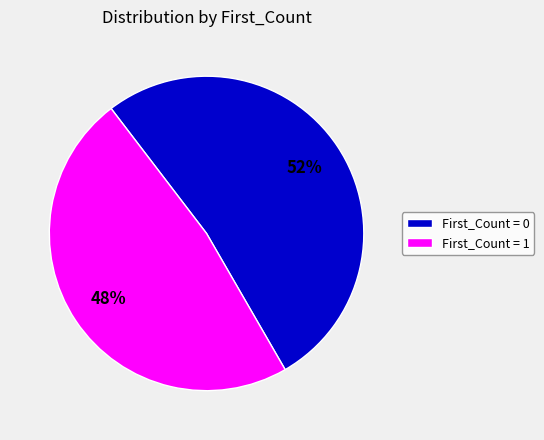

Is there any slice that represents more than half of the pie?

Yes